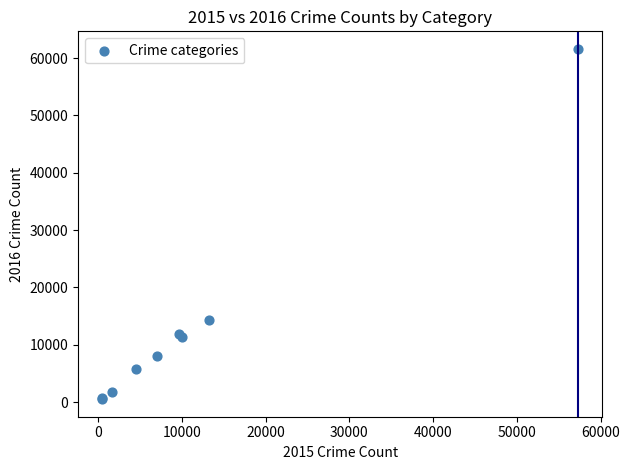

What Y value in the scatter plot is closest to 31066?

14289